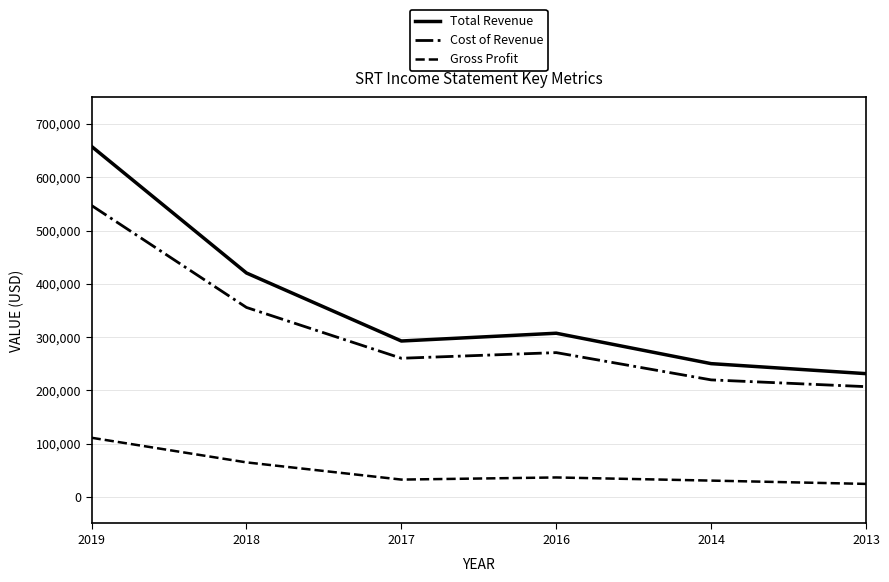

At which category is the sum across all series the highest?

2019